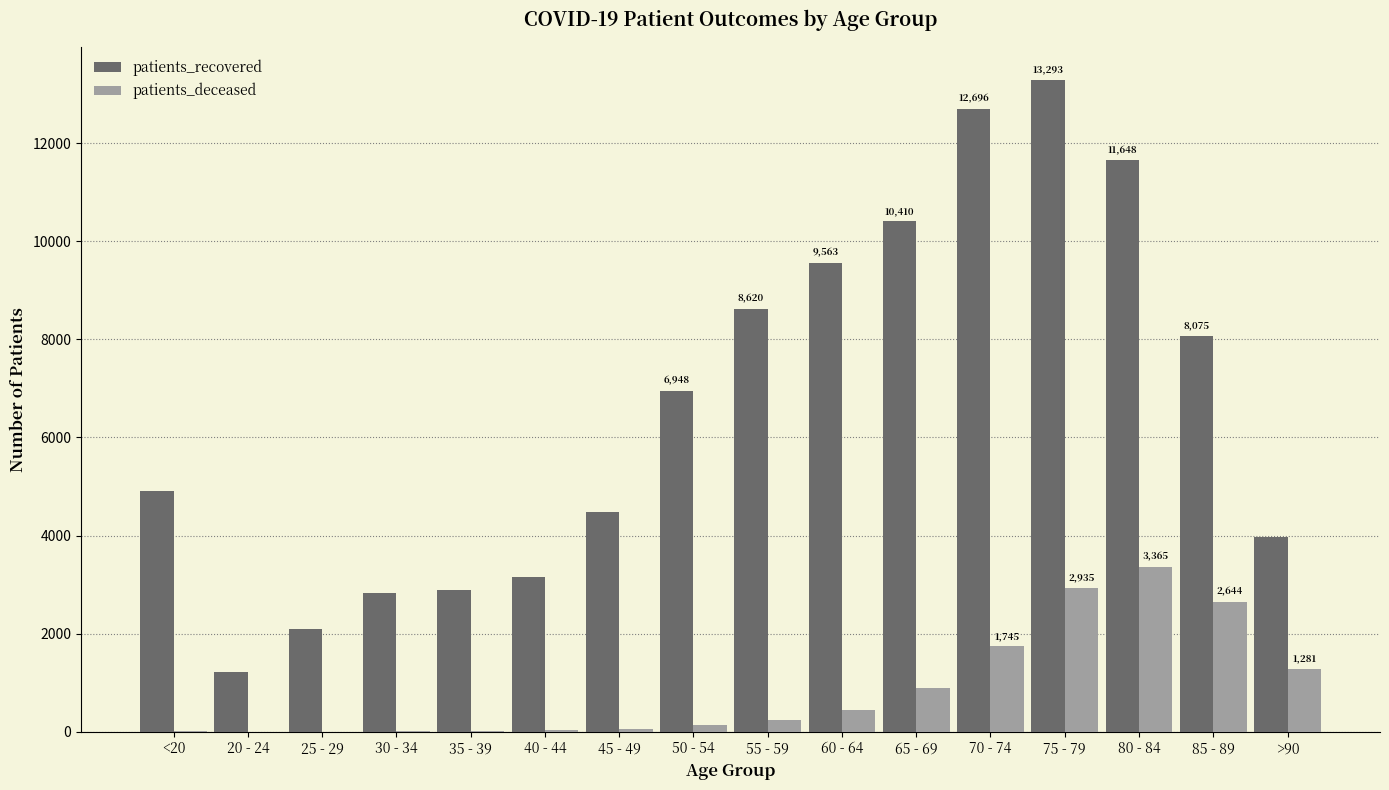

Which category has the highest value in the patients_recovered series?

75 - 79